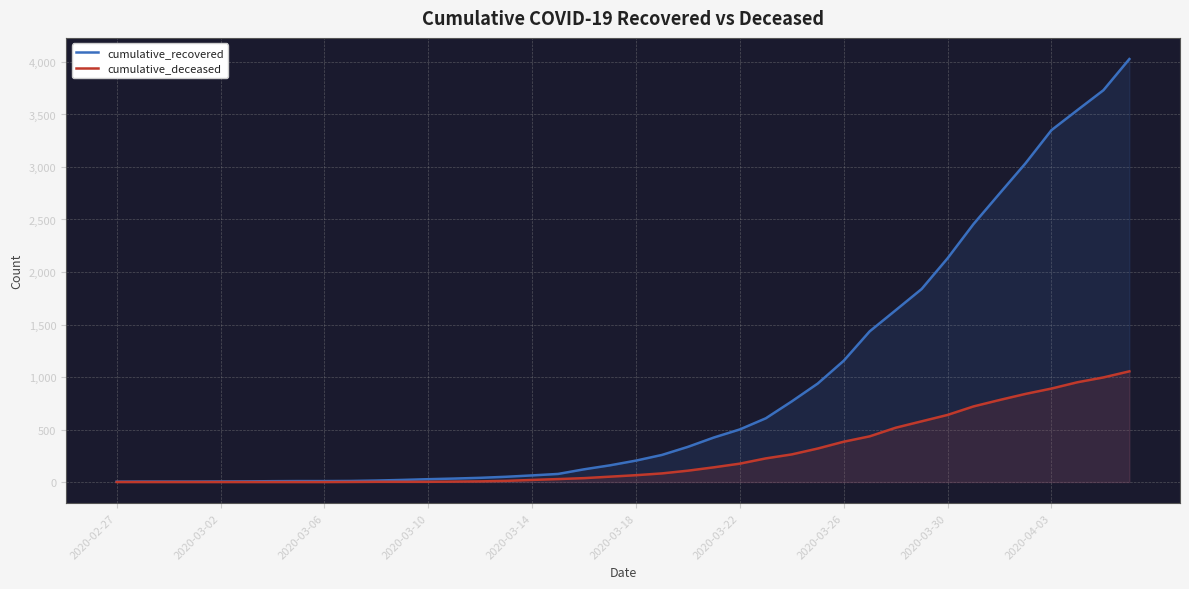

True or false: cumulative_deceased and cumulative_recovered cross at least once.

False